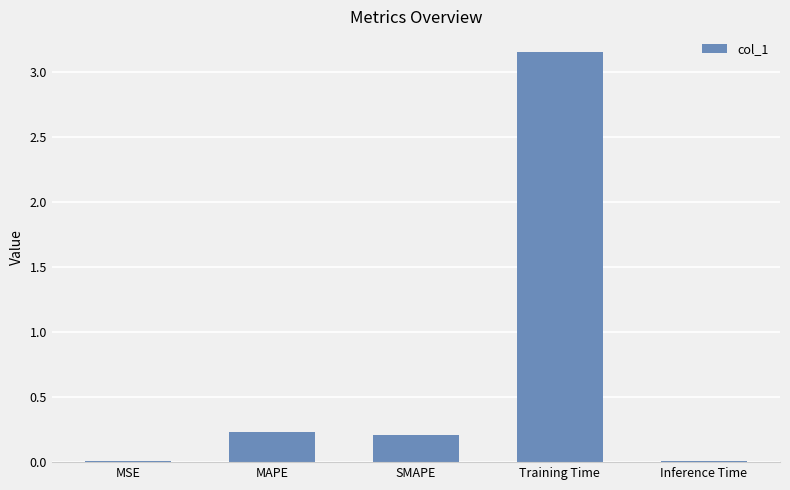

How many bars are there in total?

5